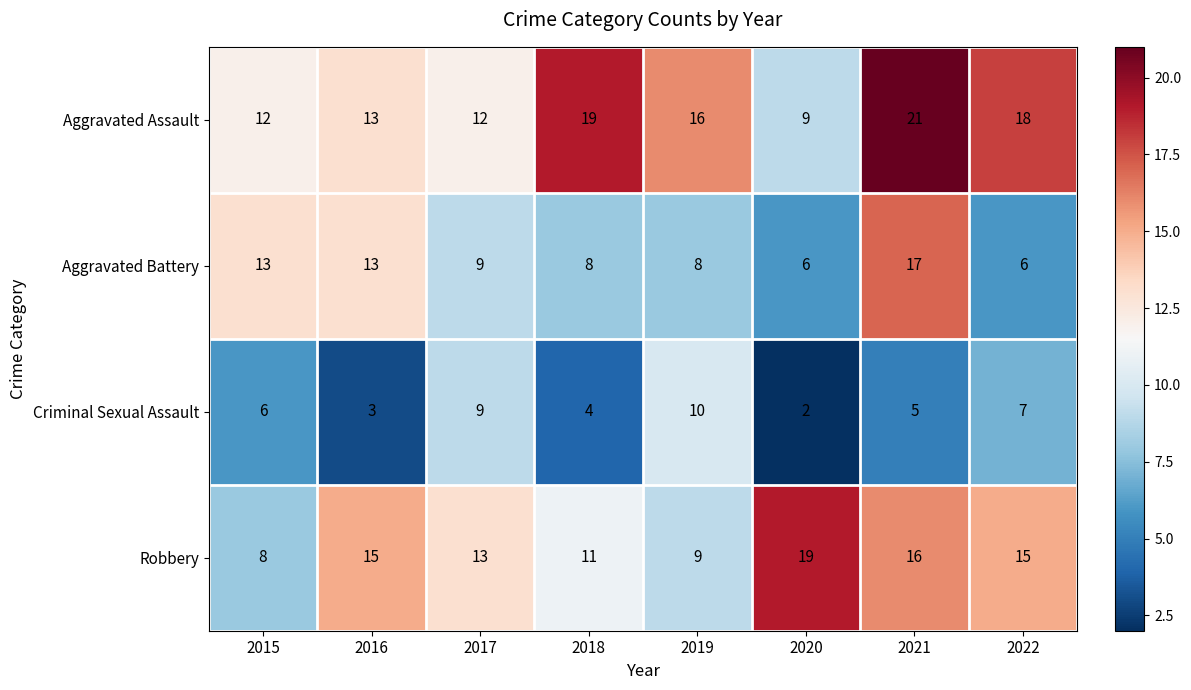

At which label is Criminal Sexual Assault closest to 6?

2015